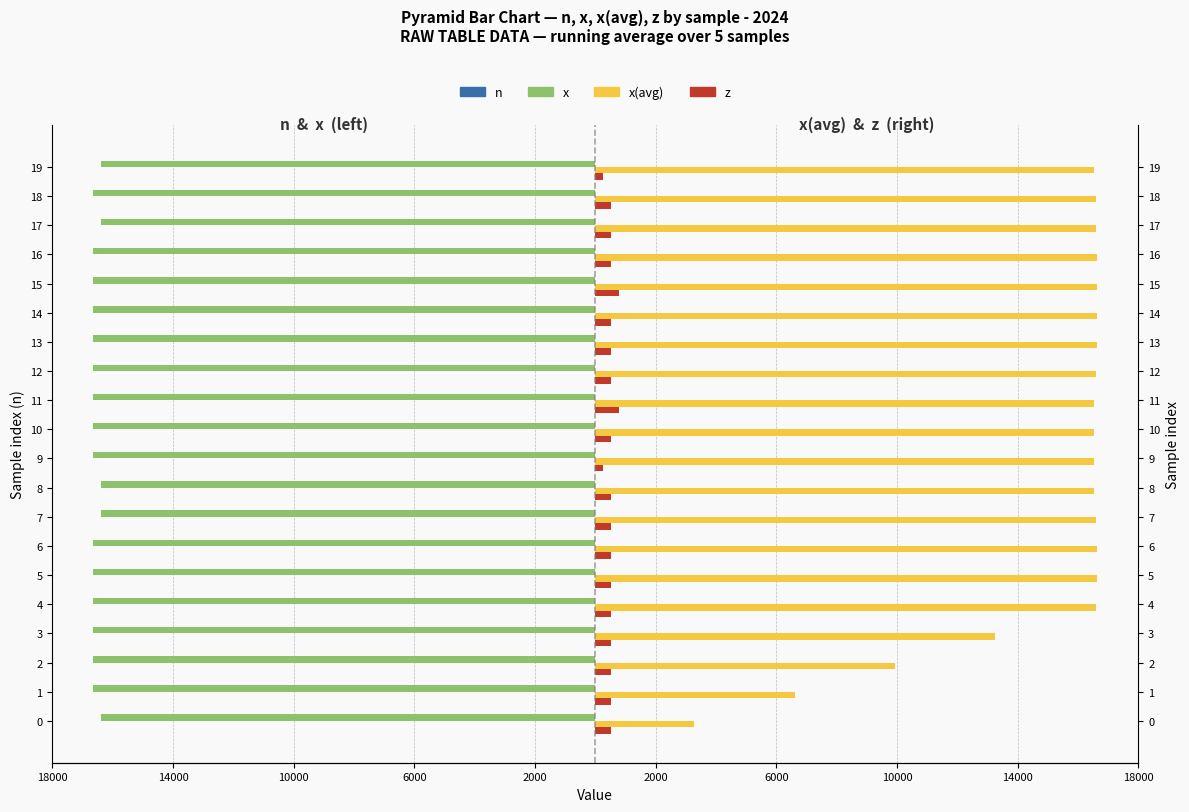

What is the difference between the maximum and minimum values in the x series?

256